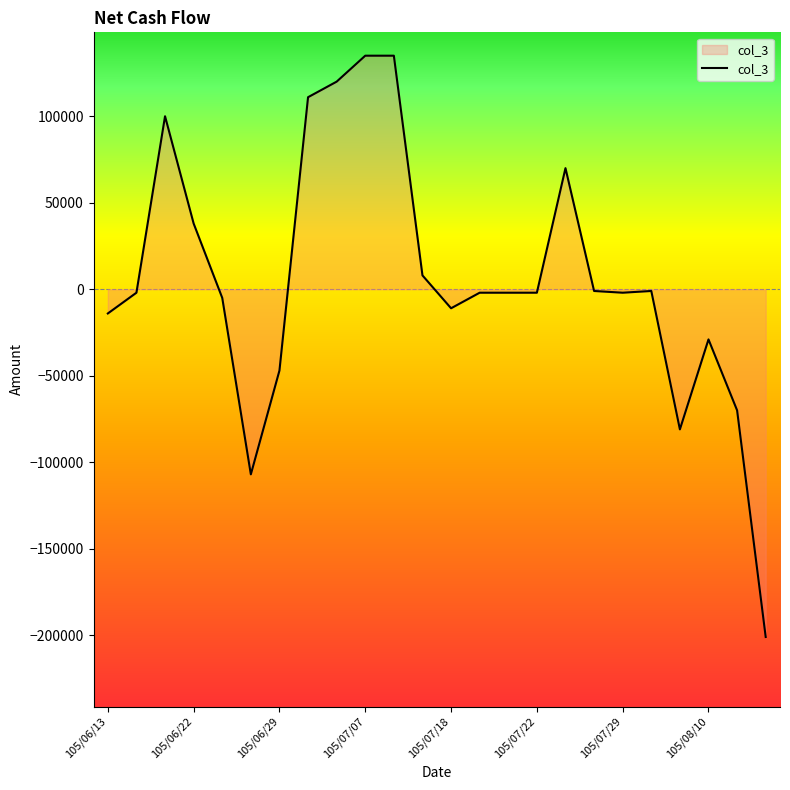

What is the minimum value shown in the chart?

-201000